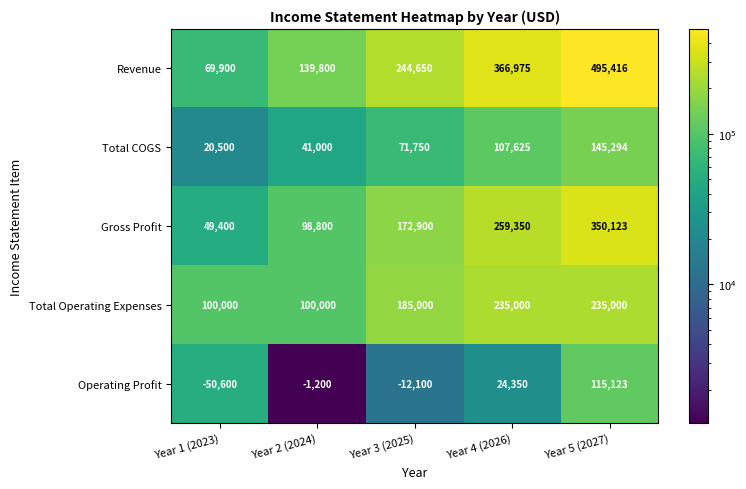

Rank the series by their maximum value, from lowest to highest.

Operating Profit, Total COGS, Total Operating Expenses, Gross Profit, Revenue